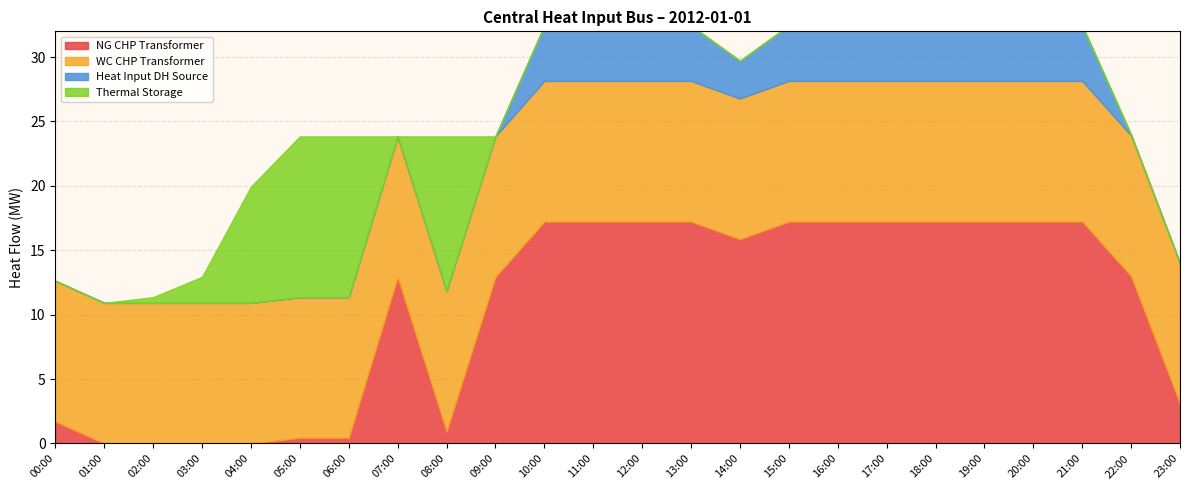

The value of thermal_storage at 05:00 is 3.3. True or false?

False